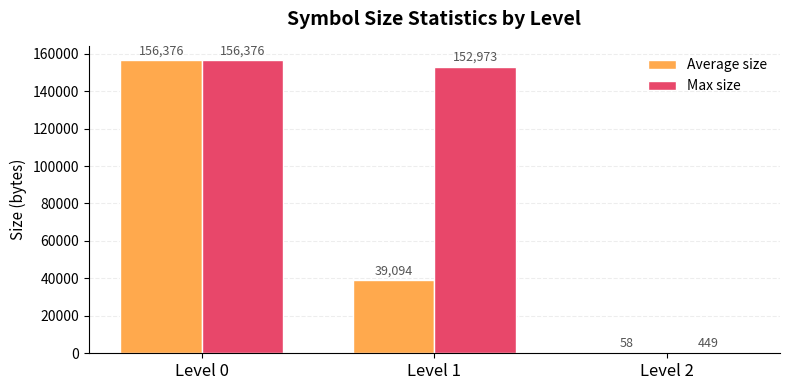

What is the average value of the Max size series?

103266.0